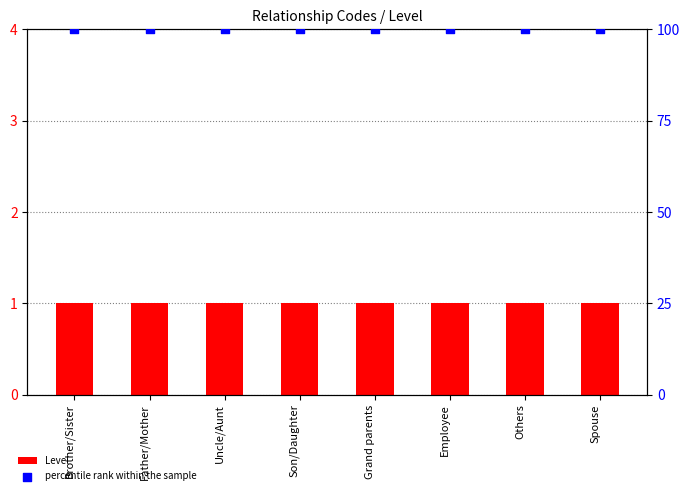

What are all the series names shown in the legend?

Level, percentile rank within the sample